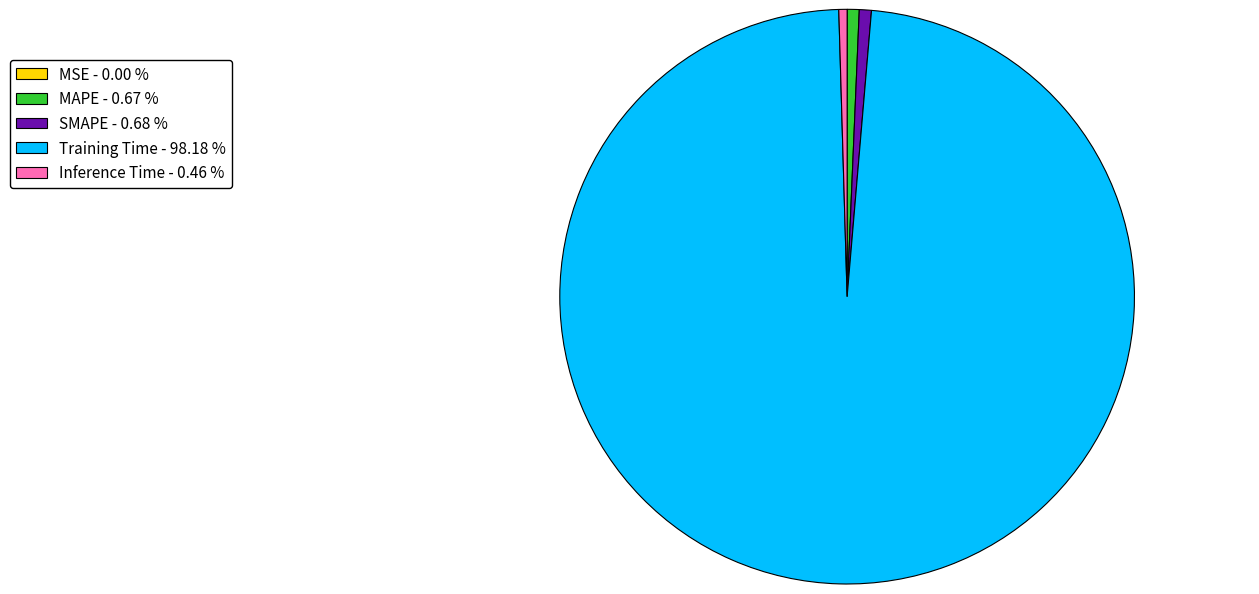

Is there any slice that represents more than half of the pie?

Yes